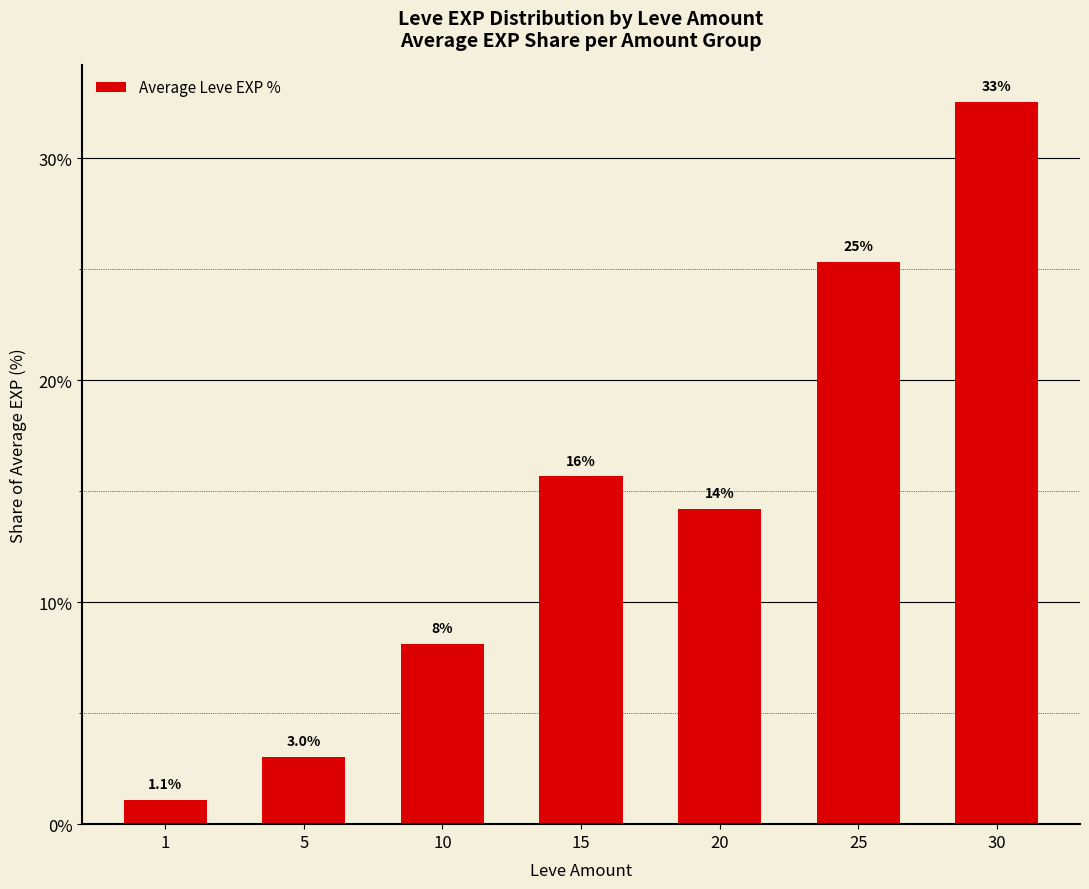

Which label corresponds to the largest value in the chart?

30